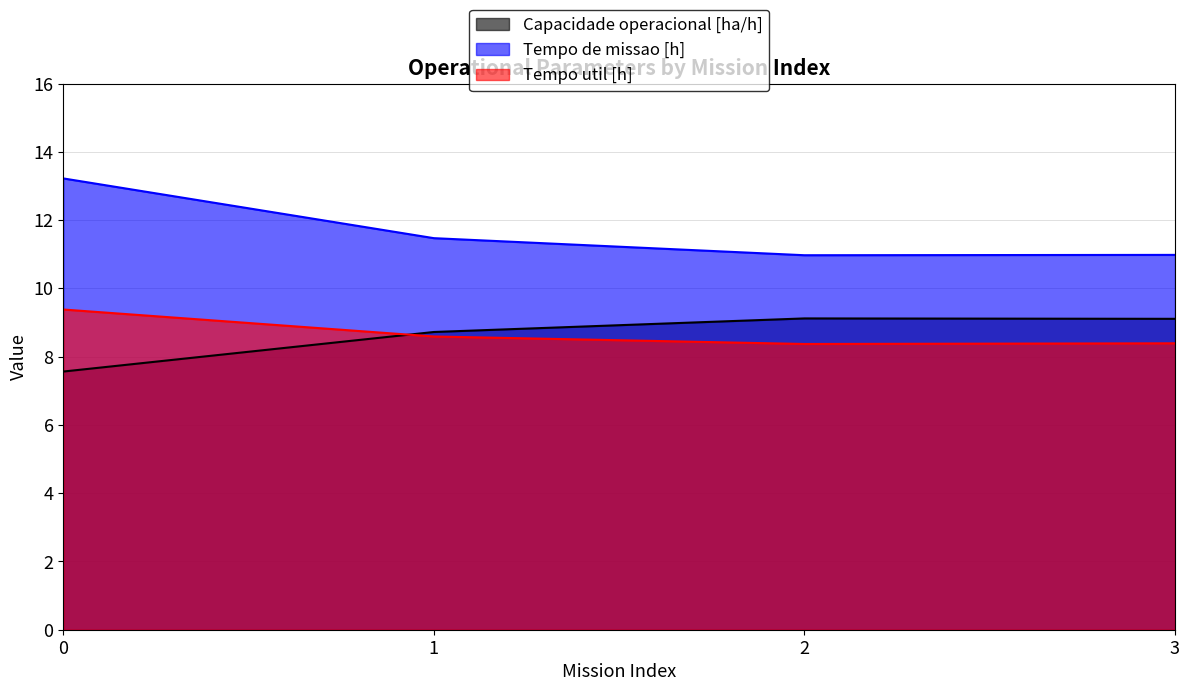

Does the chart have visible grid lines?

Yes